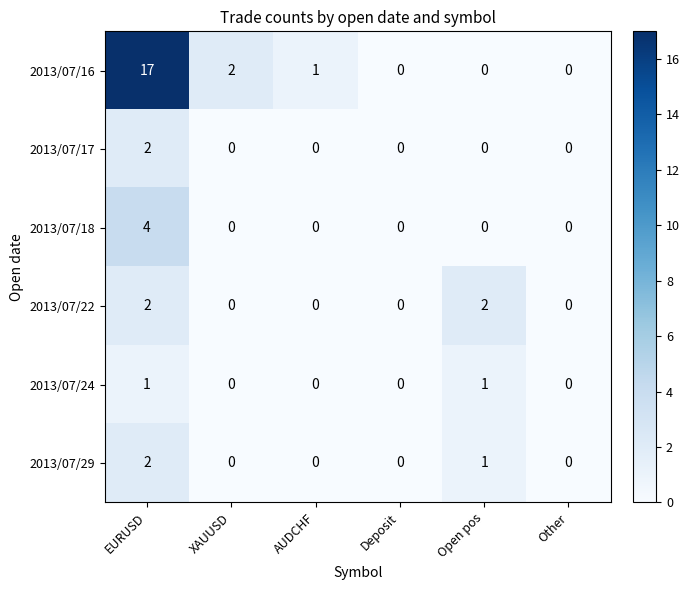

The value of 2013/07/29 at Deposit is 0. True or false?

True